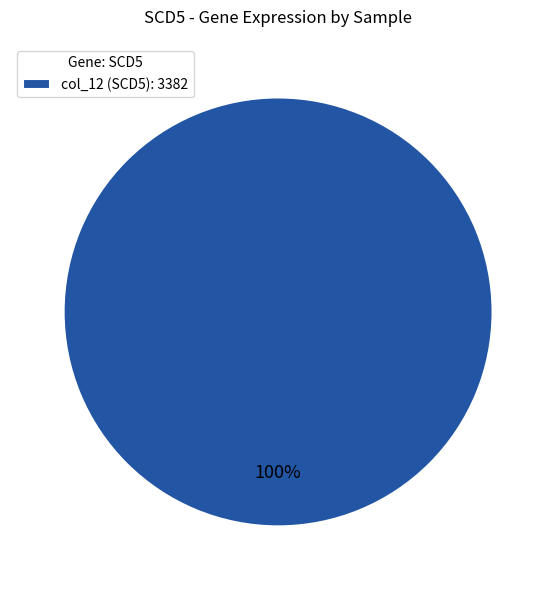

How many segments does this pie chart have?

1